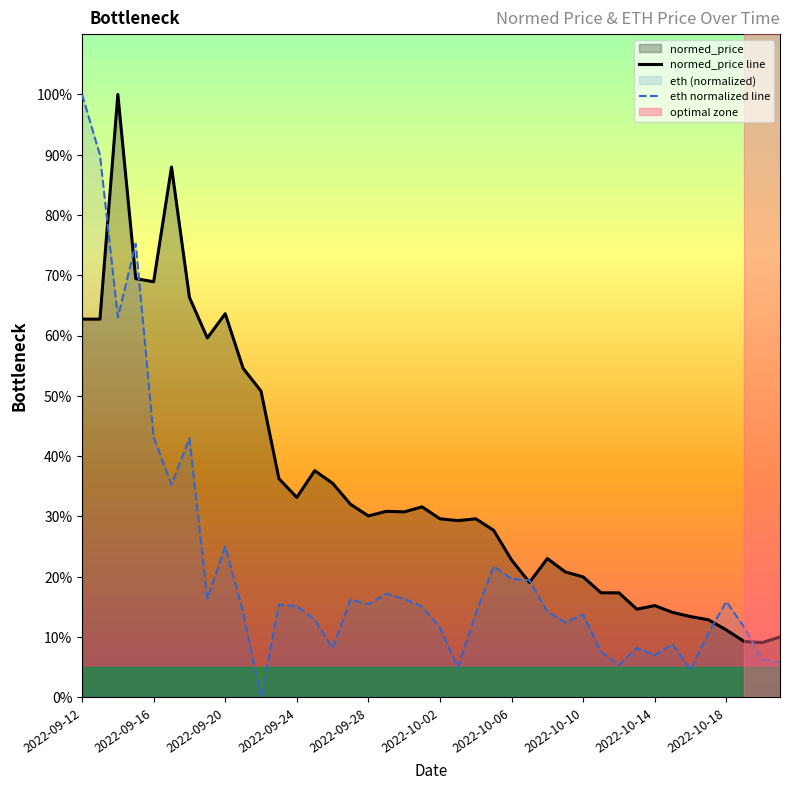

How many lines are shown in the chart?

2